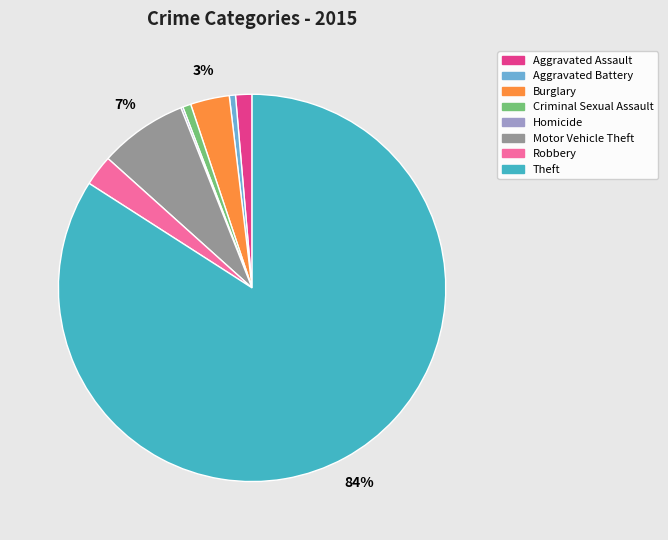

Approximately how many times larger is the value at Burglary compared to Motor Vehicle Theft?

0.4